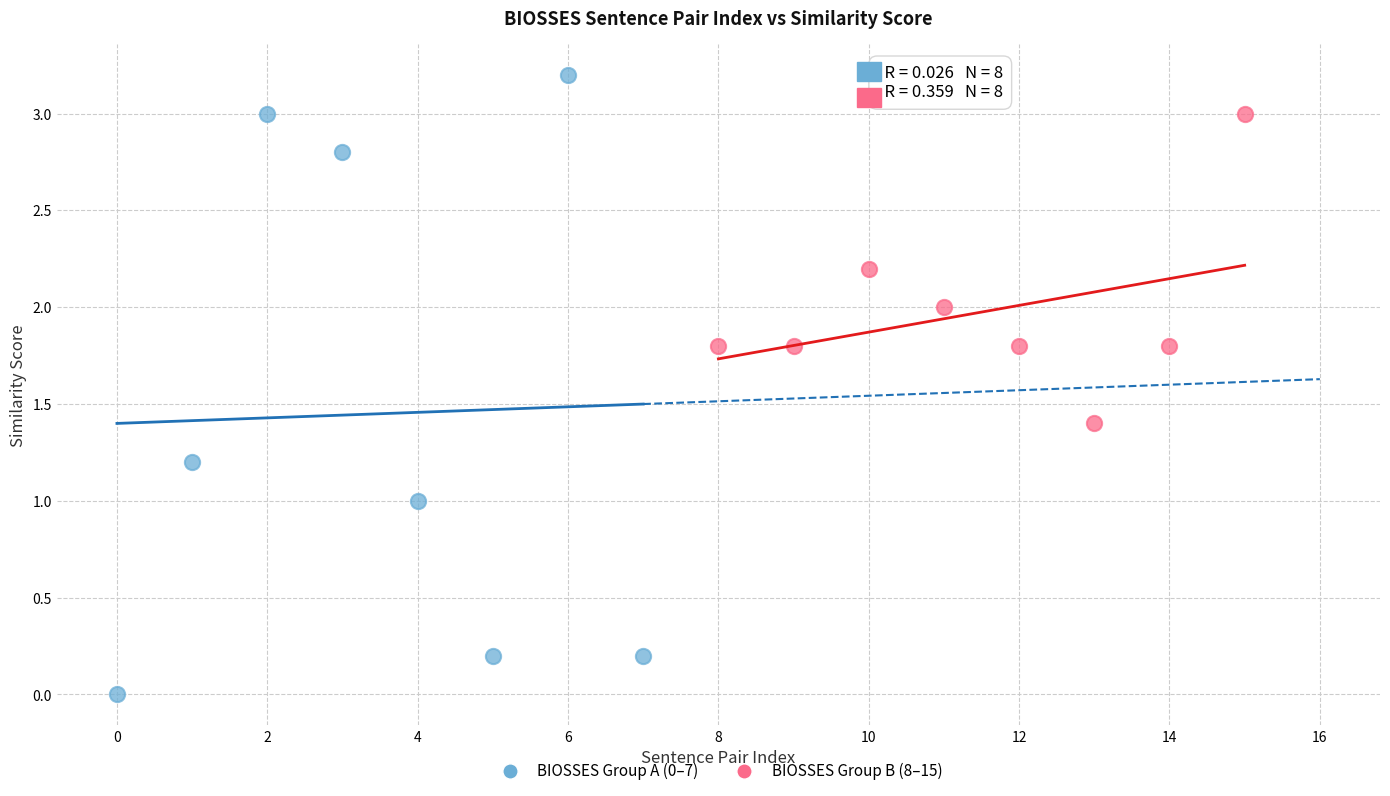

Which series reaches the maximum Y coordinate?

BIOSSES Group A (0–7)